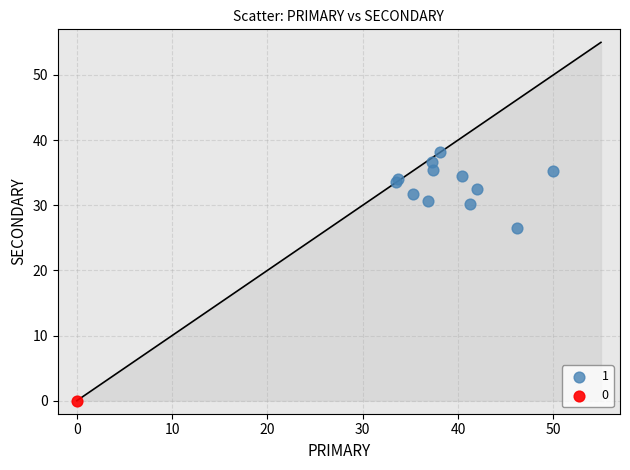

Which series contains the lowest Y value?

0